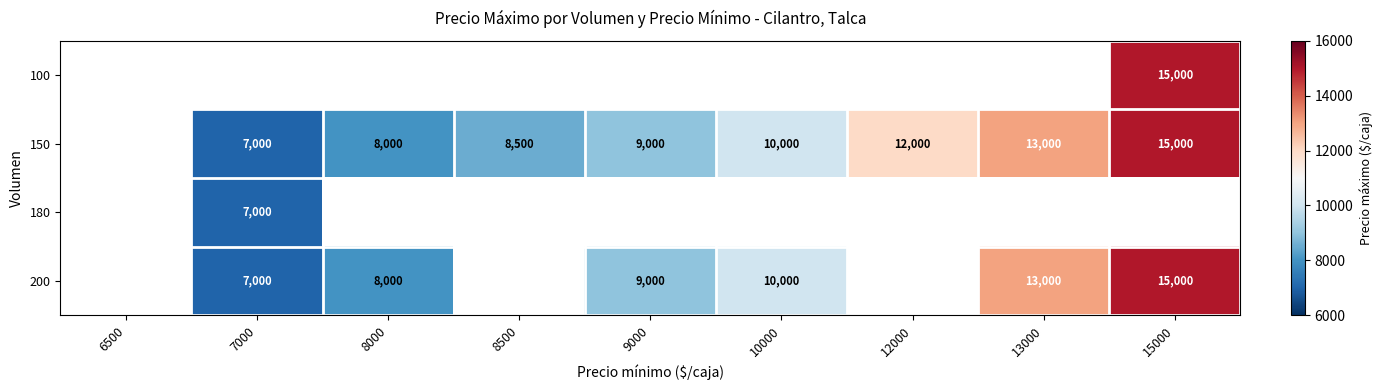

True or false: 150 has a value of 10000 at 10000.

True